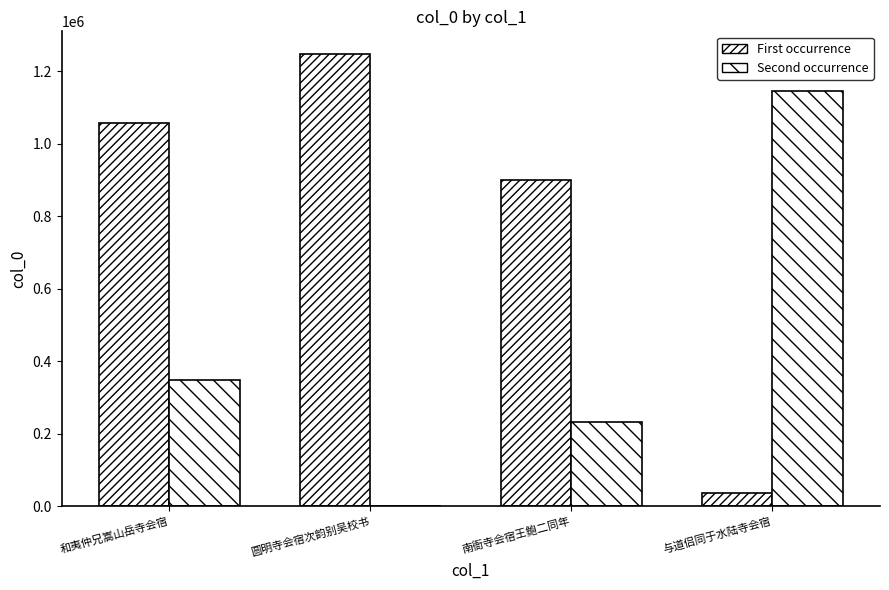

Are the bars grouped side by side (vs. stacked)?

Yes